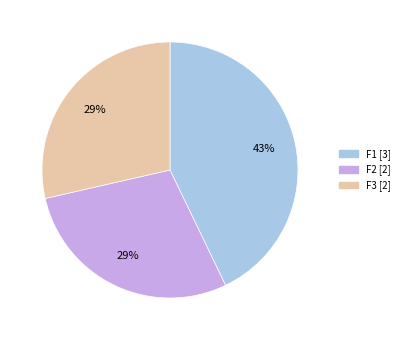

Is the sum of F2 and F1 greater than half?

Yes